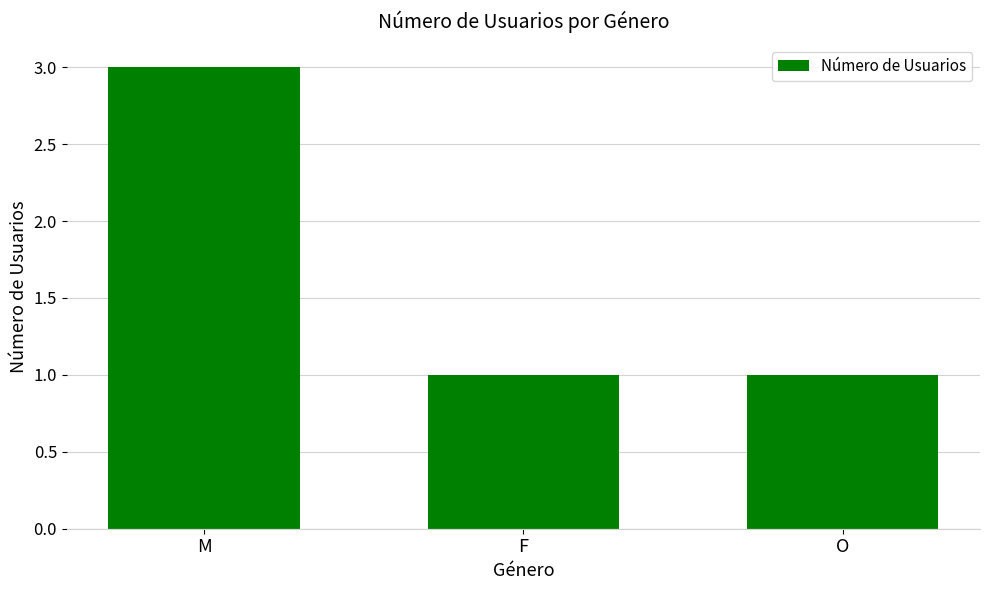

Reading left to right, list all the values displayed in this chart.

M=3	F=1	O=1